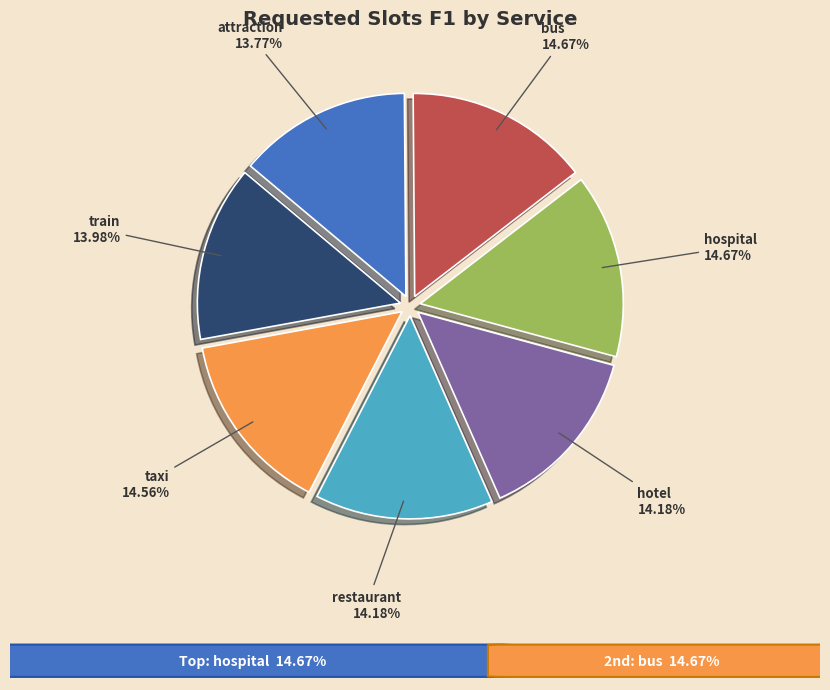

Combined, what portion of the pie is hotel and bus?

28.8%